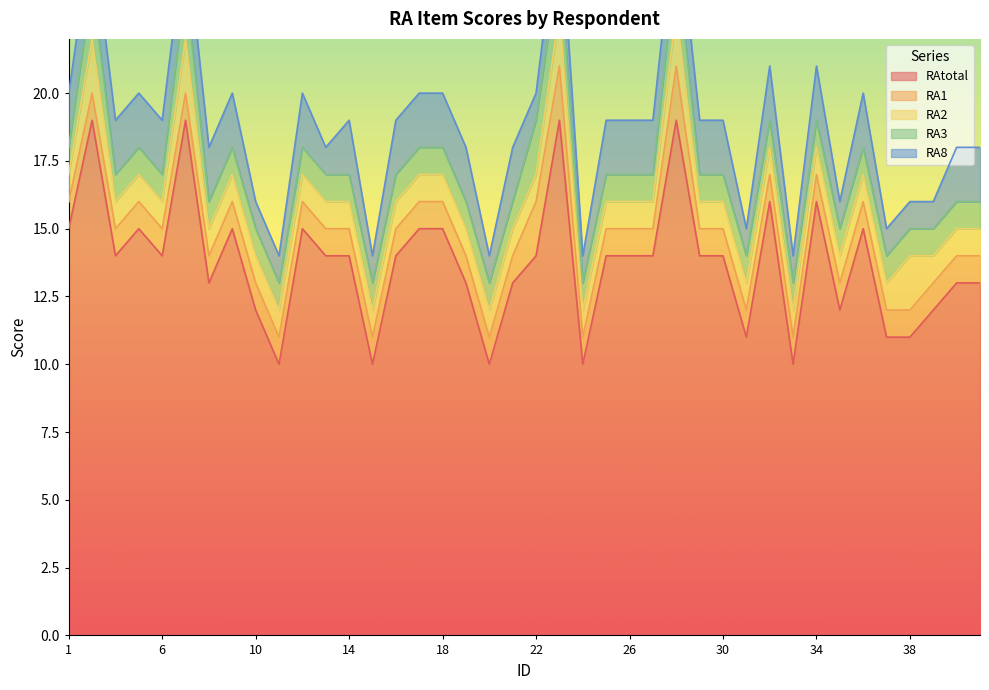

True or false: RA3 has a value of 1 at 17.

False